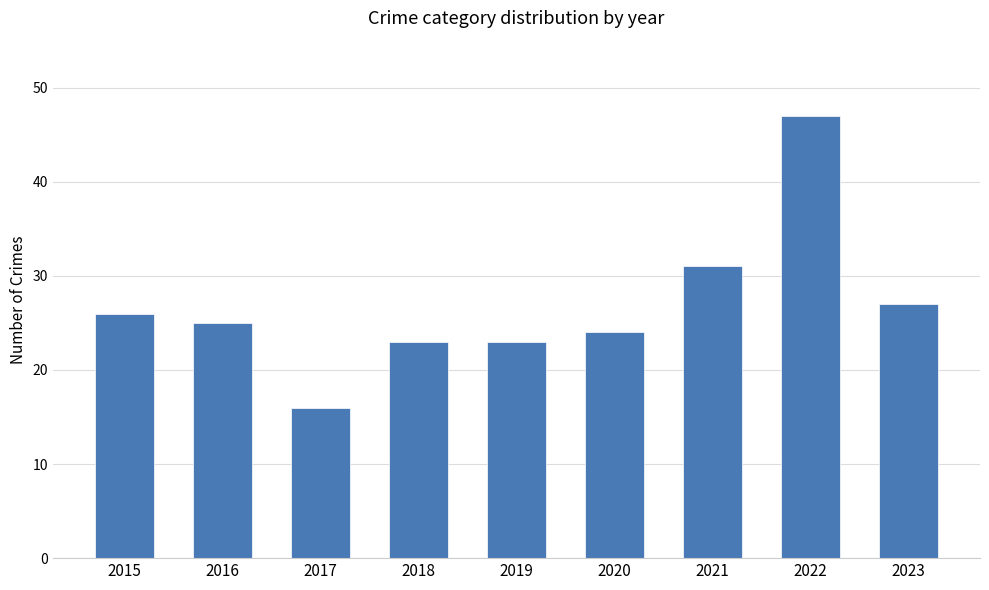

How many bars are there in total?

9